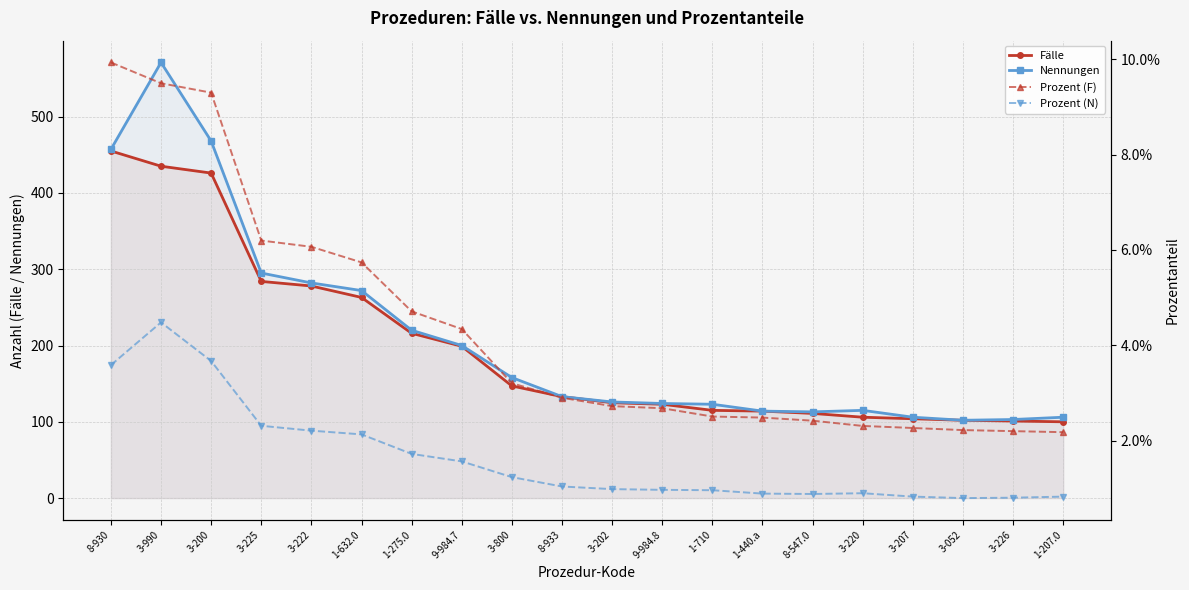

At 3-200, list the series in order from largest to smallest.

Nennungen, Fälle, Prozent (F), Prozent (N)